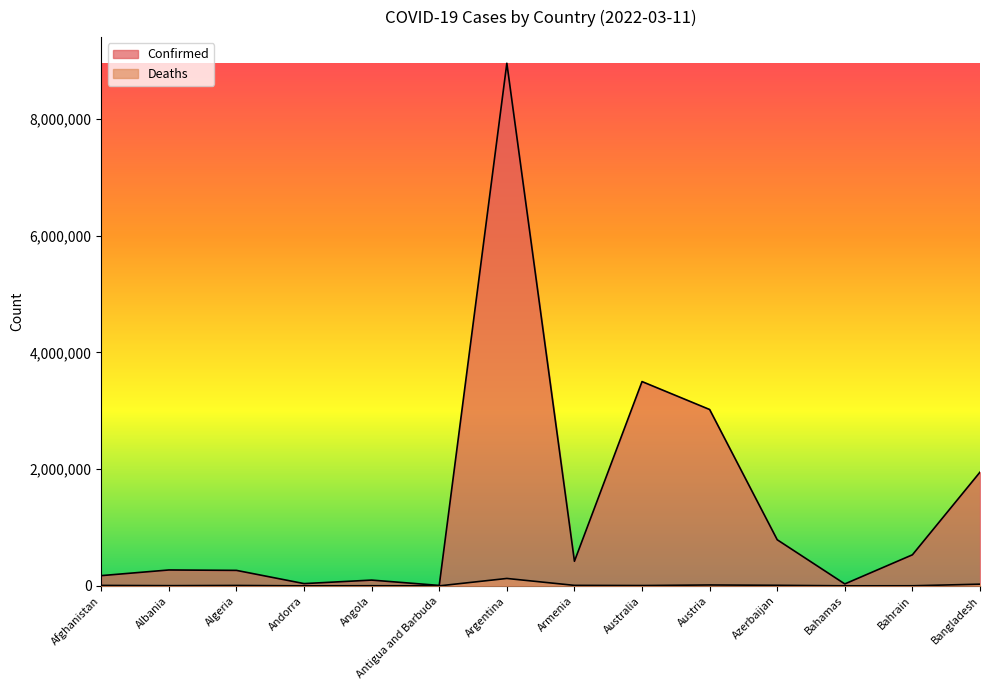

At how many categories does at least one series exceed 6369694?

1